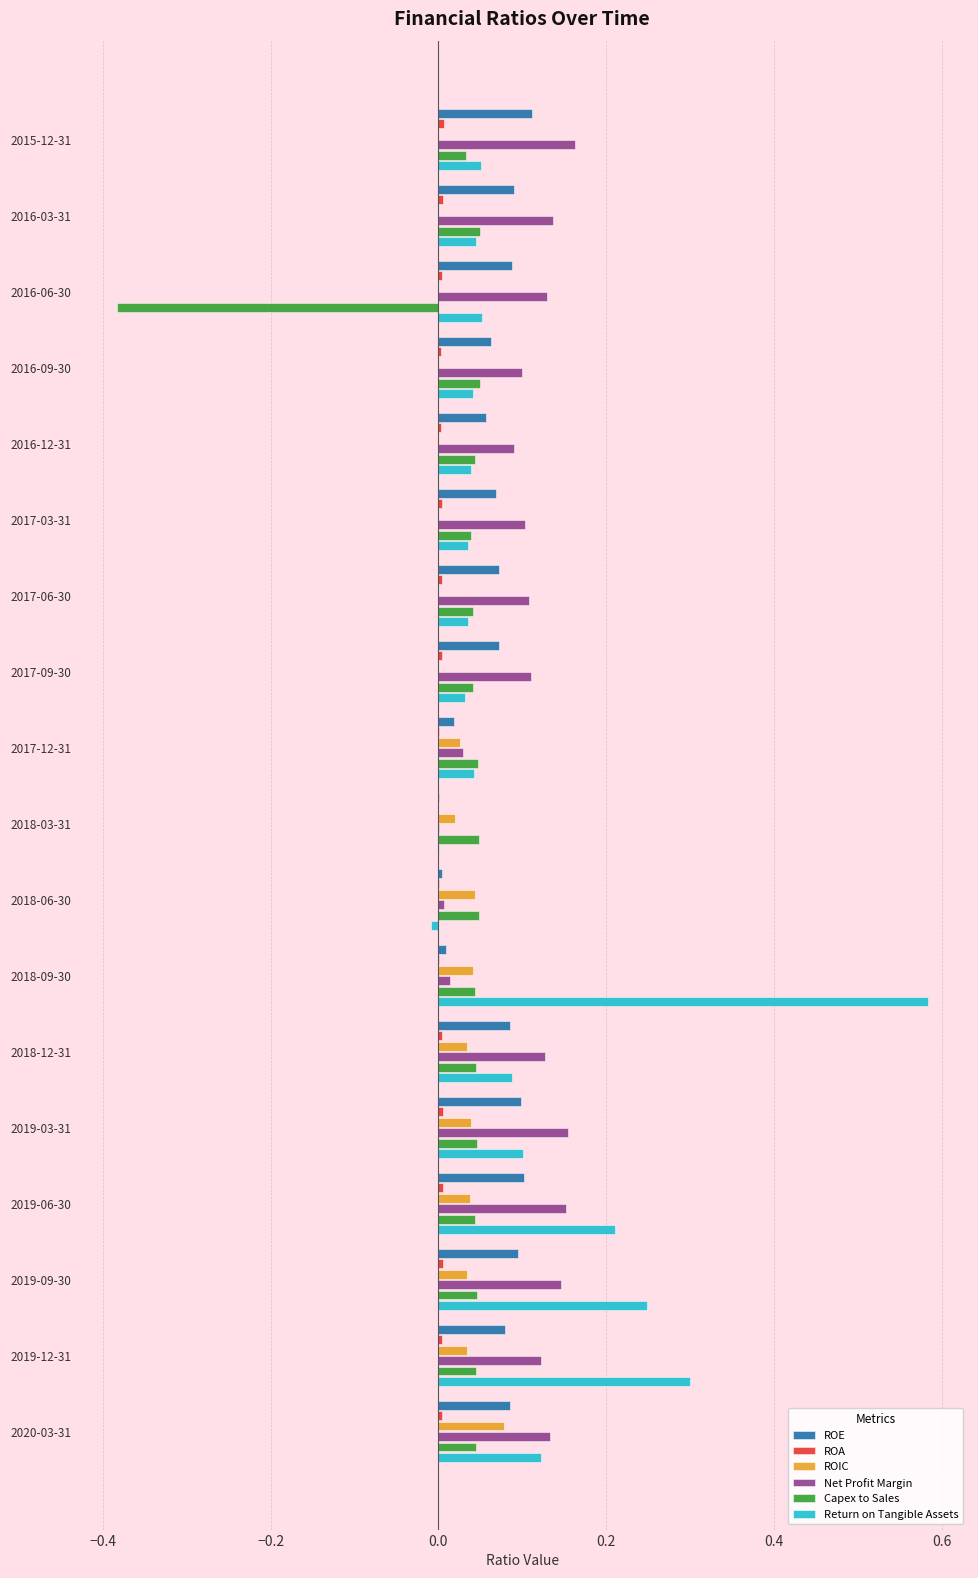

True or false: ROIC has a value of 0.0 at 2018-06-30.

True